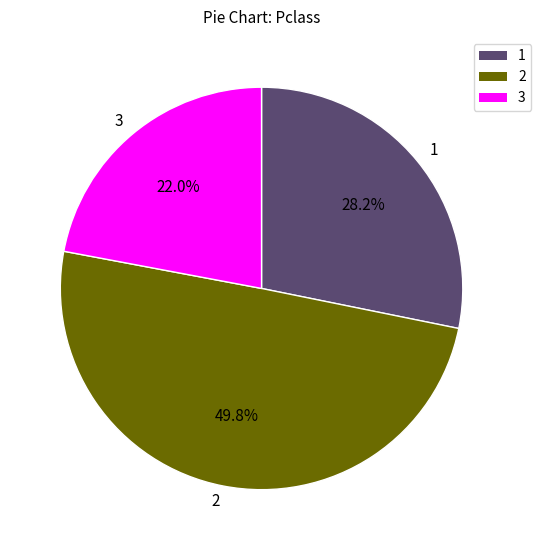

Is 1 the majority of the pie?

No